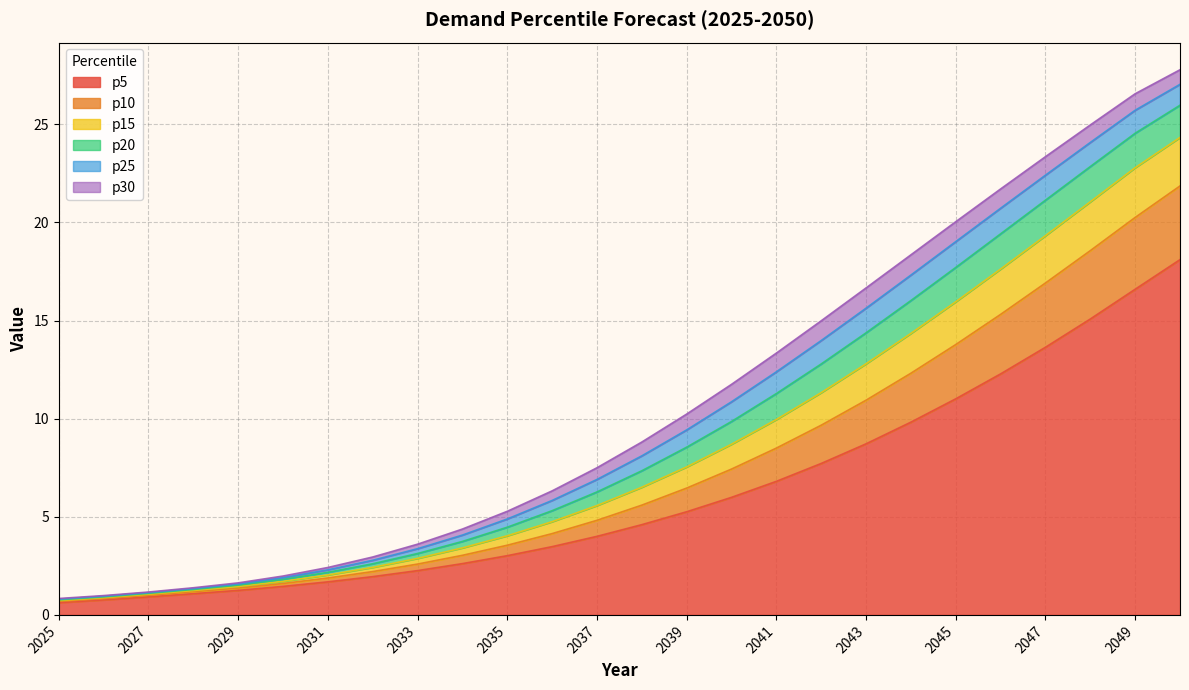

At 2027, list the series in order from smallest to largest.

p5, p10, p15, p20, p25, p30